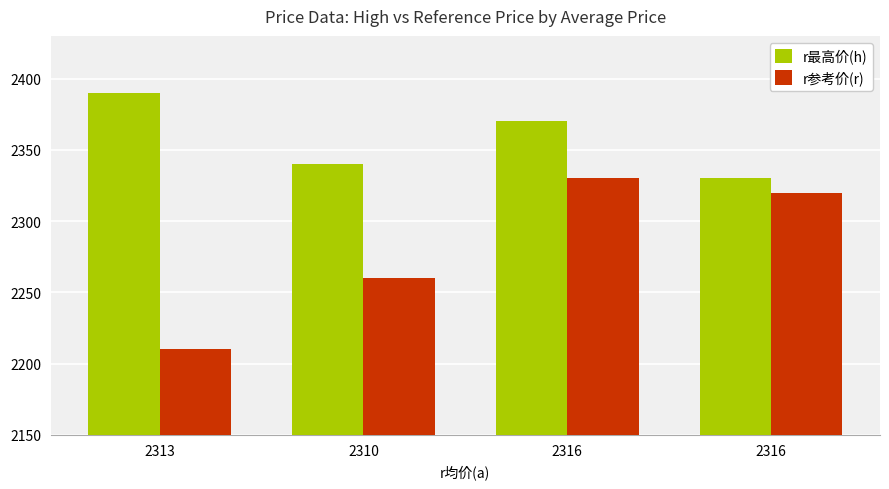

Rank the series by their maximum value, from lowest to highest.

r参考价(r), r最高价(h)